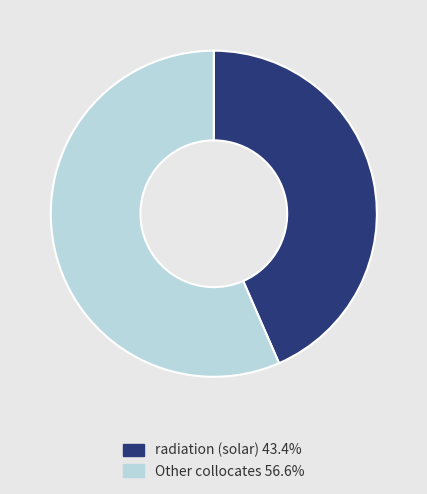

Is the sum of Other collocates 56.6% and radiation (solar) 43.4% greater than half?

Yes